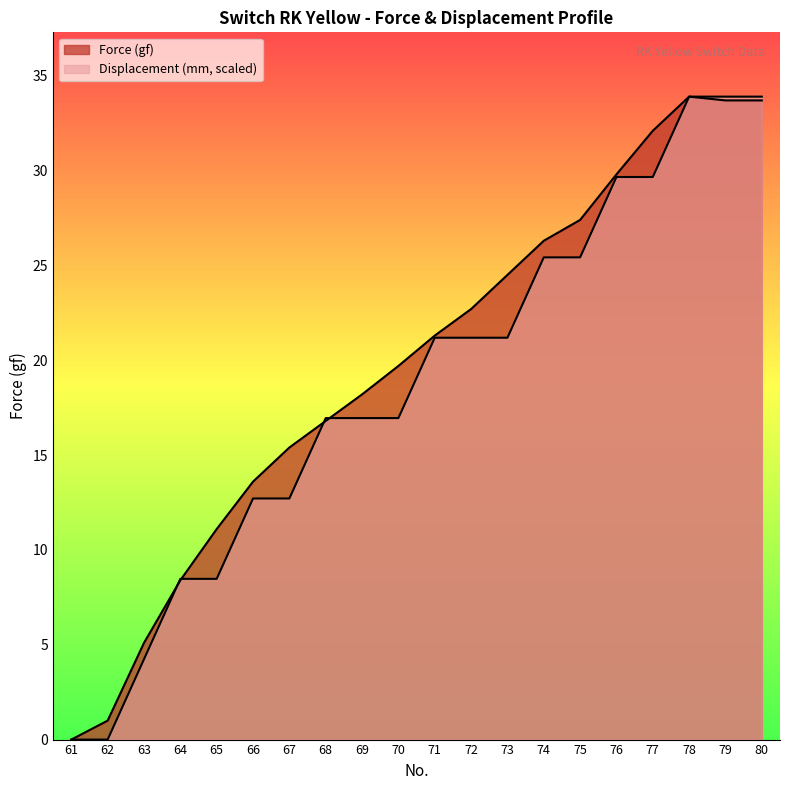

How many lines are shown in the chart?

2